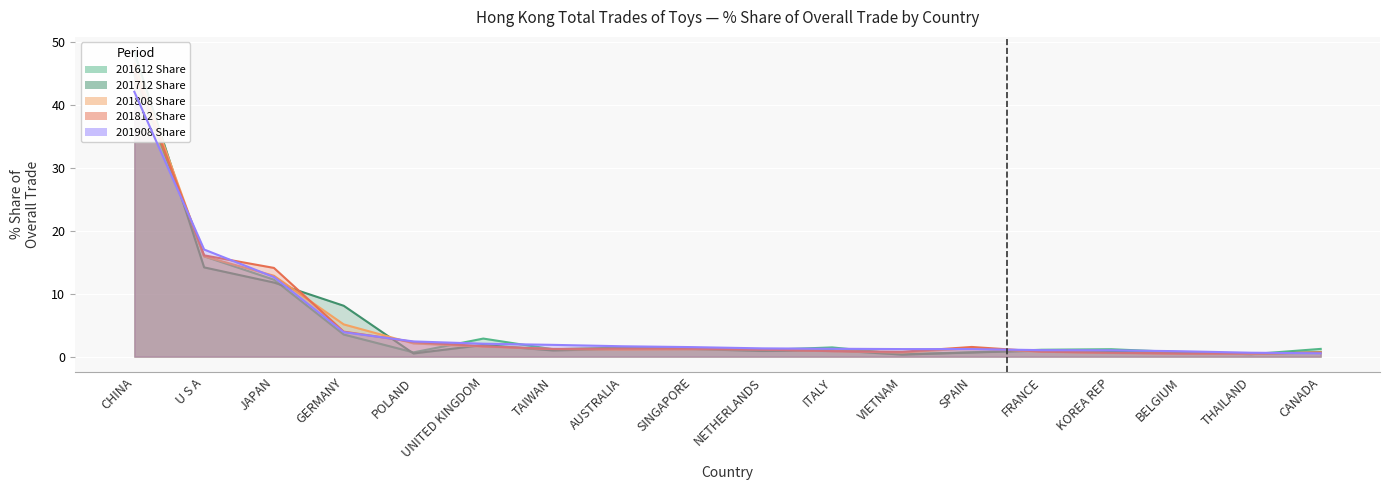

What is the label of the 16th point from the left?

BELGIUM